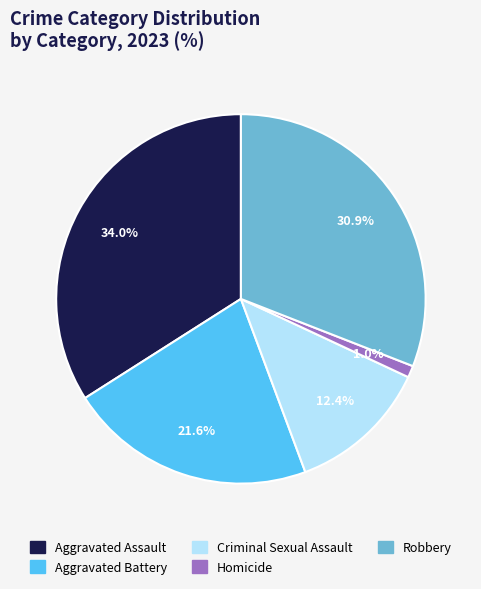

Does Aggravated Battery represent more than half of the total?

No